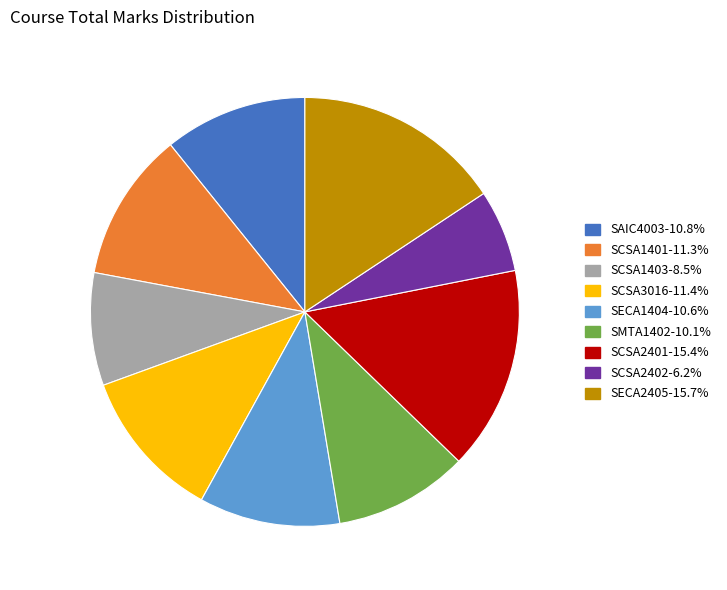

What is the ratio of the value at SCSA1403-8.5% to the value at SCSA2402-6.2%?

1.4